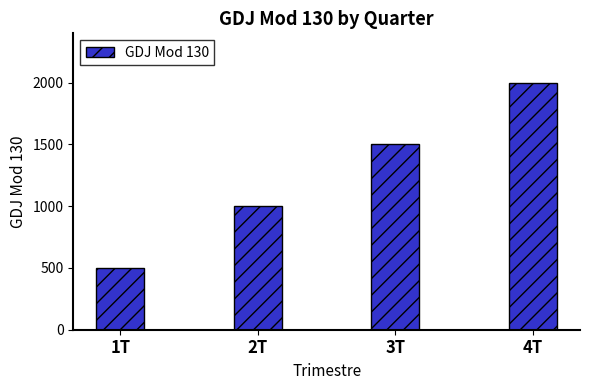

Which has a higher value, 1T or 2T?

2T